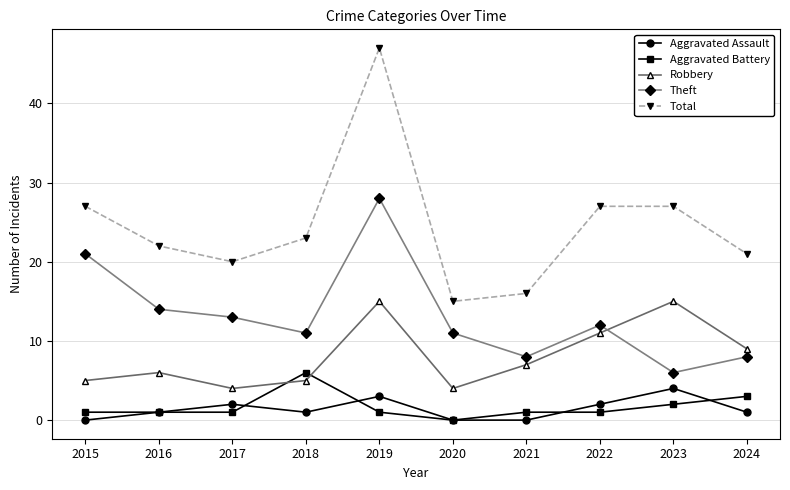

What is the spread (max minus min) of values at 2016?

21